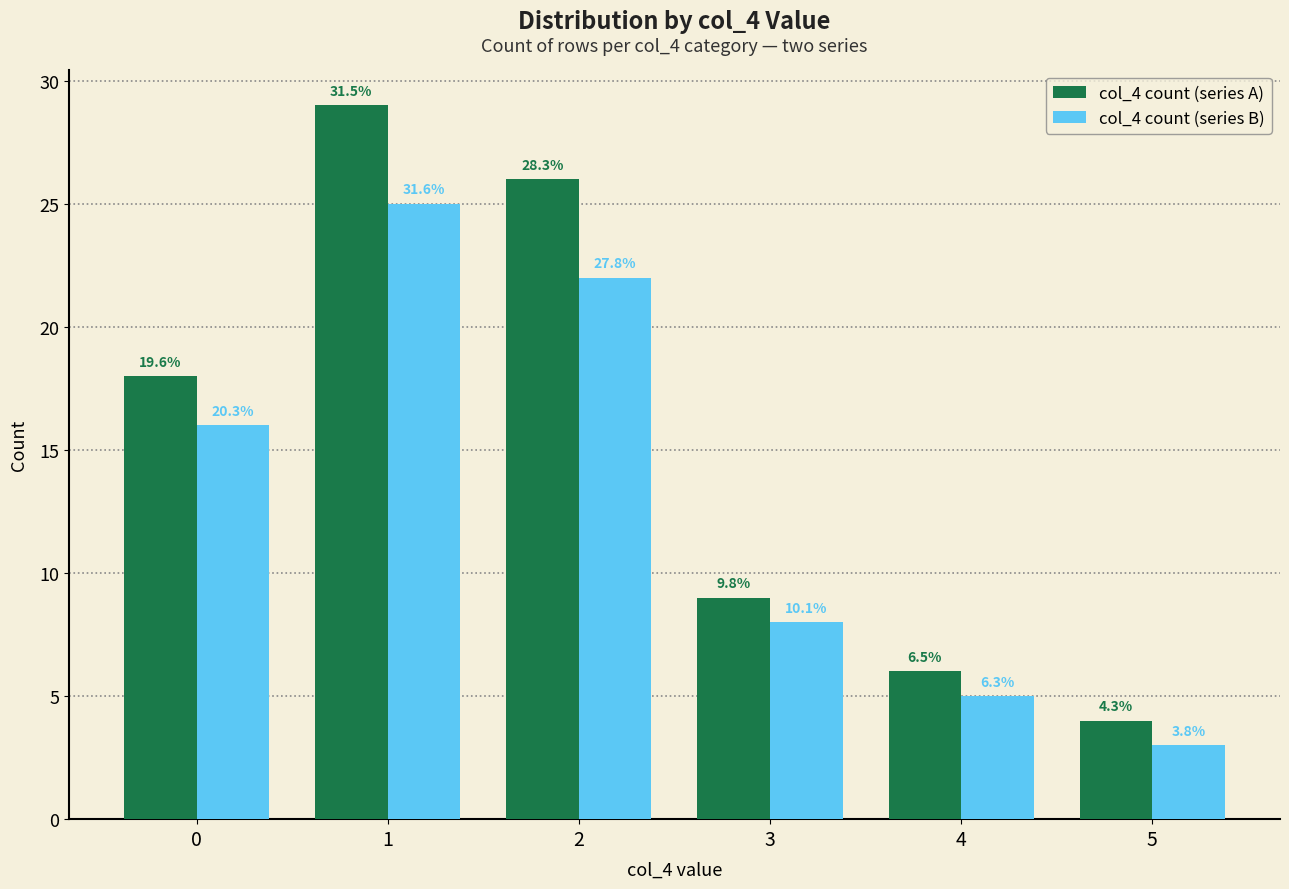

What are all the series names shown in the legend?

col_4 count (series A), col_4 count (series B)